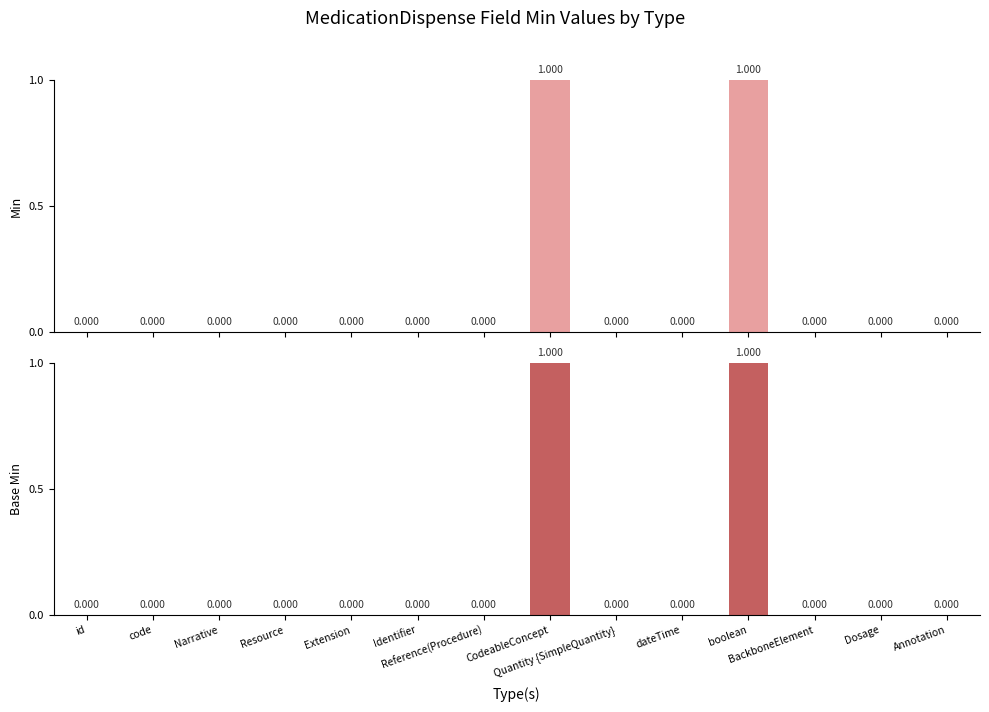

What is the sum of all Min values?

2